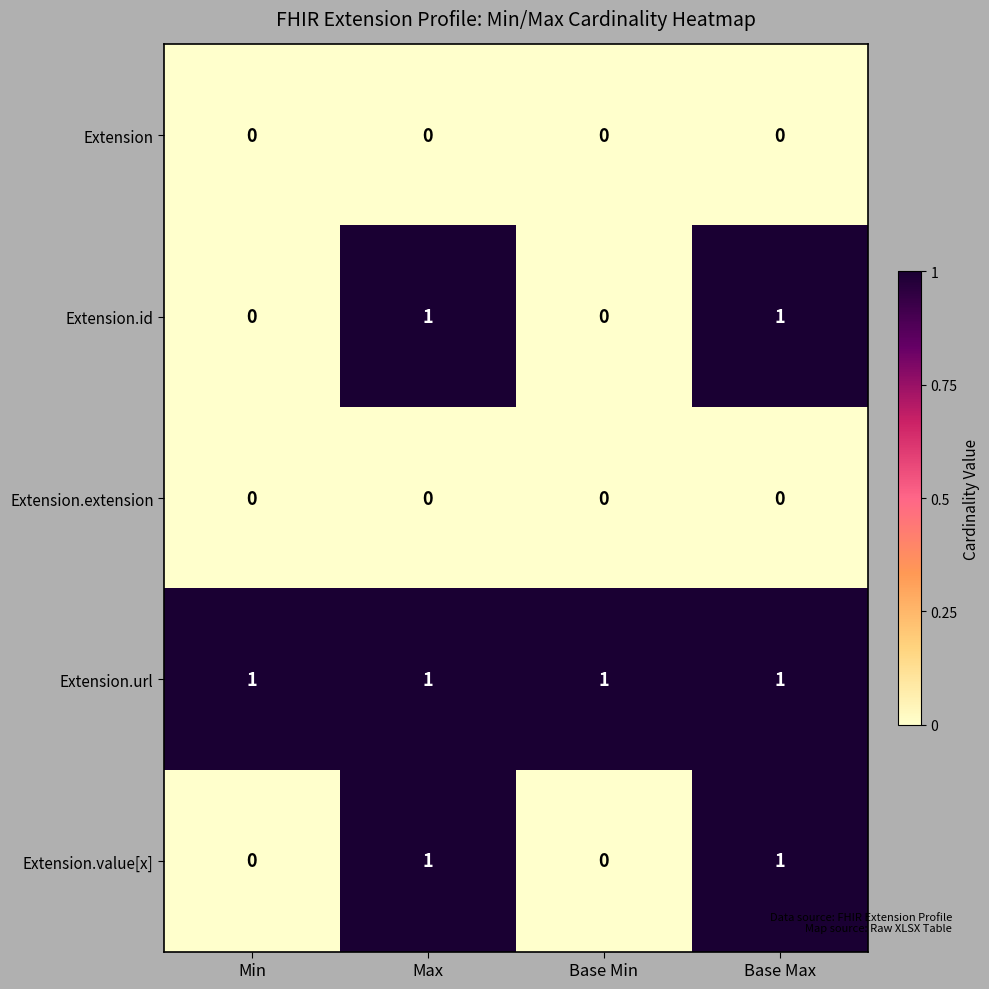

Reading left to right, transcribe all the data shown in this chart.

Extension: Min=0	Max=0	Base Min=0	Base Max=0
Extension.id: Min=0	Max=1	Base Min=0	Base Max=1
Extension.extension: Min=0	Max=0	Base Min=0	Base Max=0
Extension.url: Min=1	Max=1	Base Min=1	Base Max=1
Extension.value[x]: Min=0	Max=1	Base Min=0	Base Max=1